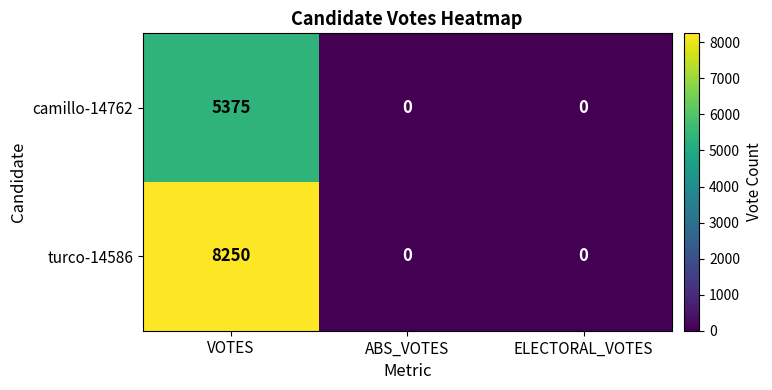

True or false: turco-14586 has a value of -5370 at ELECTORAL_VOTES.

False